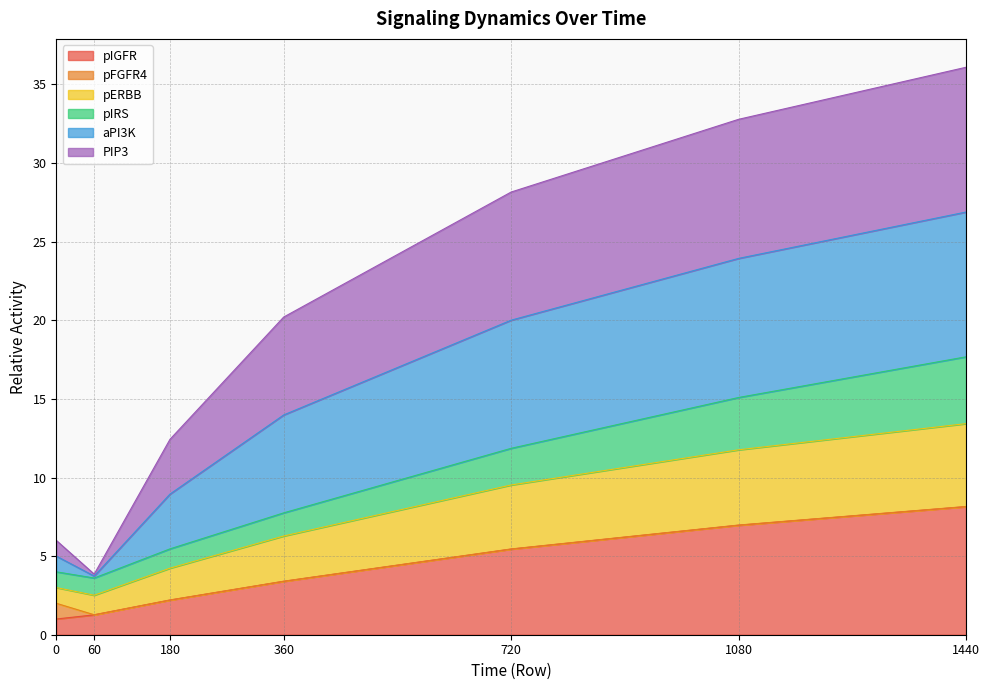

What is the maximum value shown in the chart?

36.1